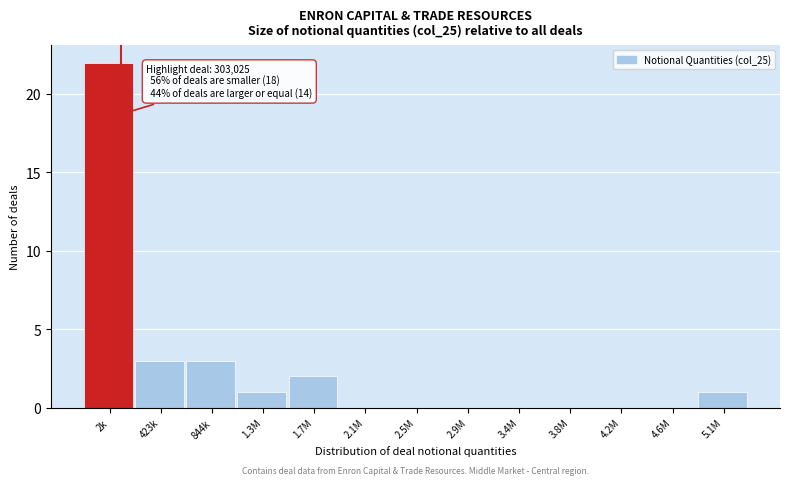

Reading left to right, what are all the values shown in this chart?

2k=22	423k=3	844k=3	1.3M=1	1.7M=2	2.1M=0	2.5M=0	2.9M=0	3.4M=0	3.8M=0	4.2M=0	4.6M=0	5.1M=1